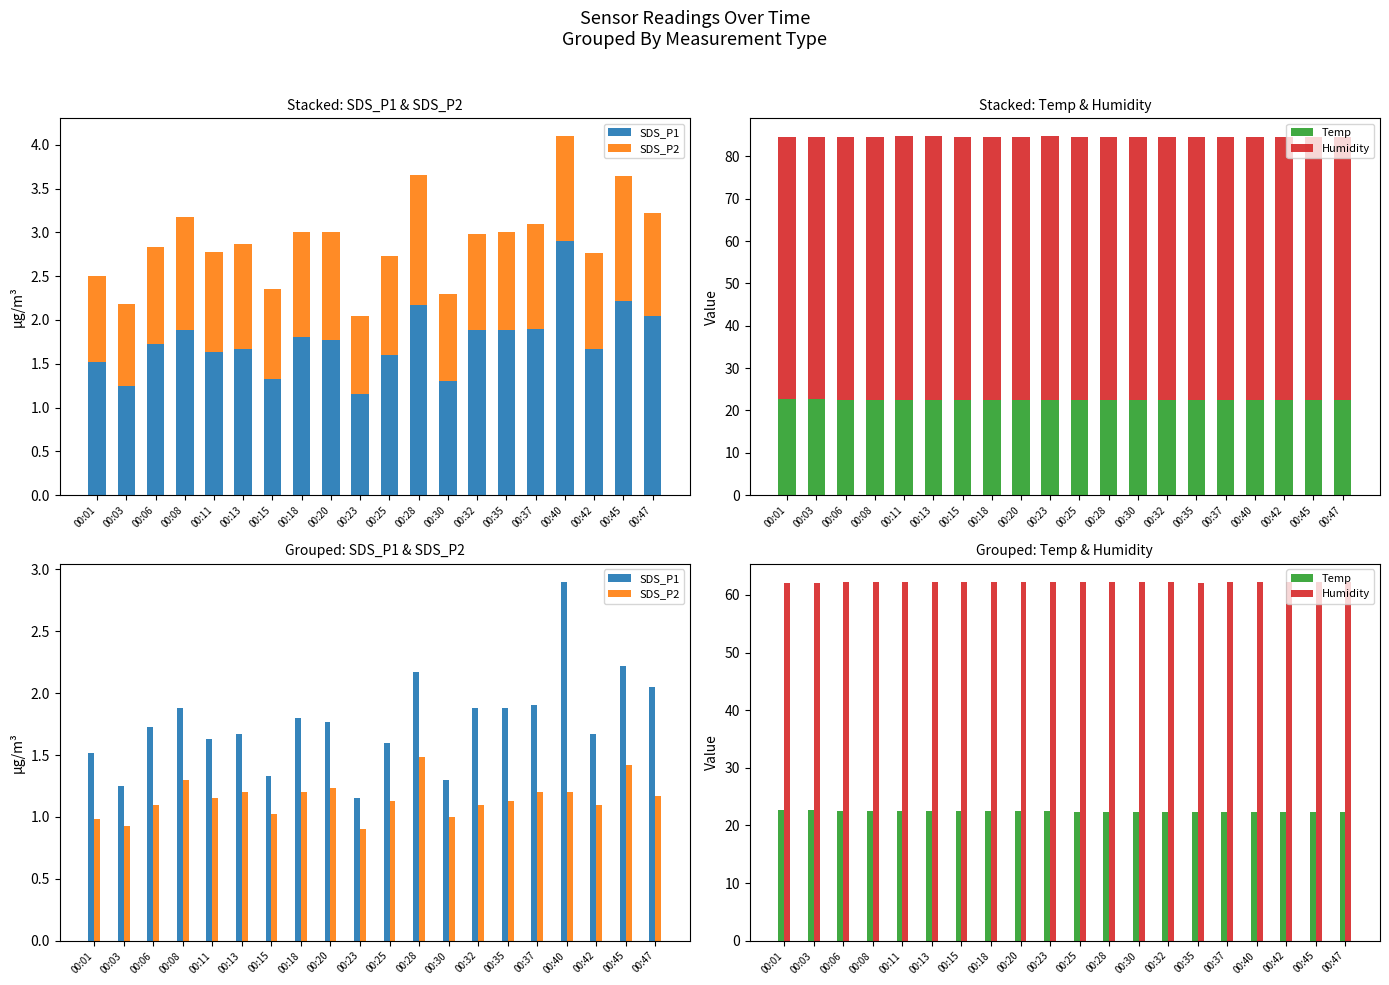

Rank the series by their maximum value, from lowest to highest.

SDS_P2, SDS_P1, Temp, Humidity